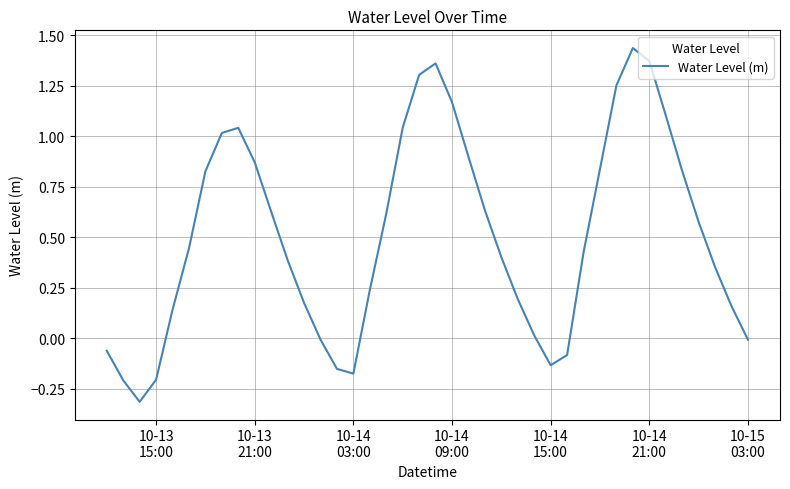

What is the minimum value shown in the chart?

-0.3